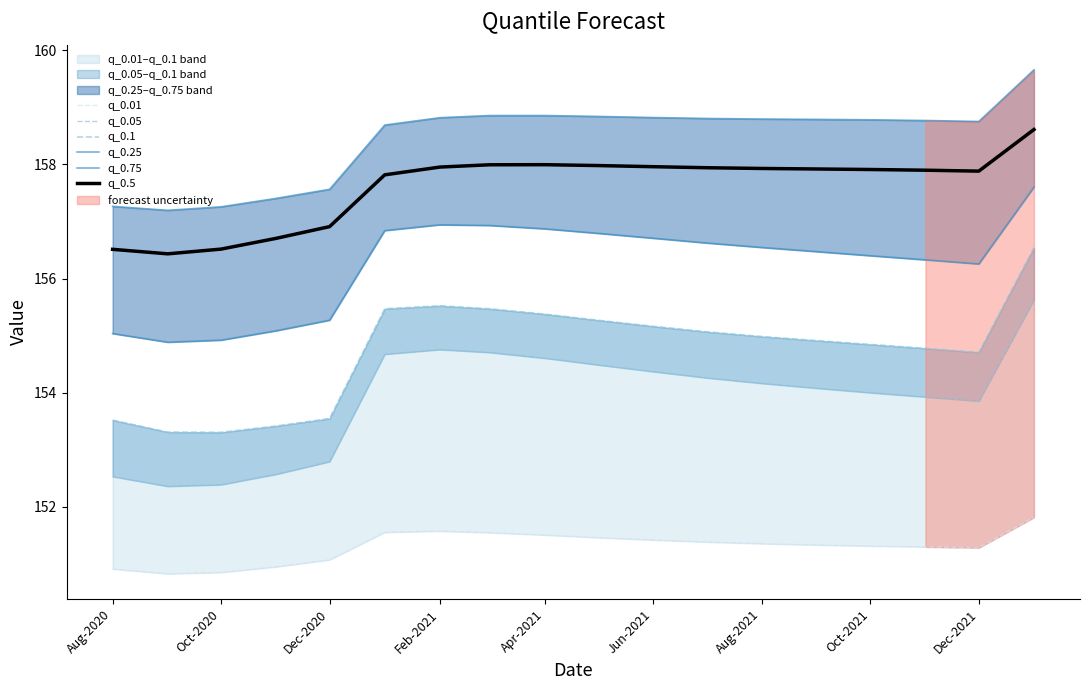

Which series has the largest total across all categories?

q_0.75